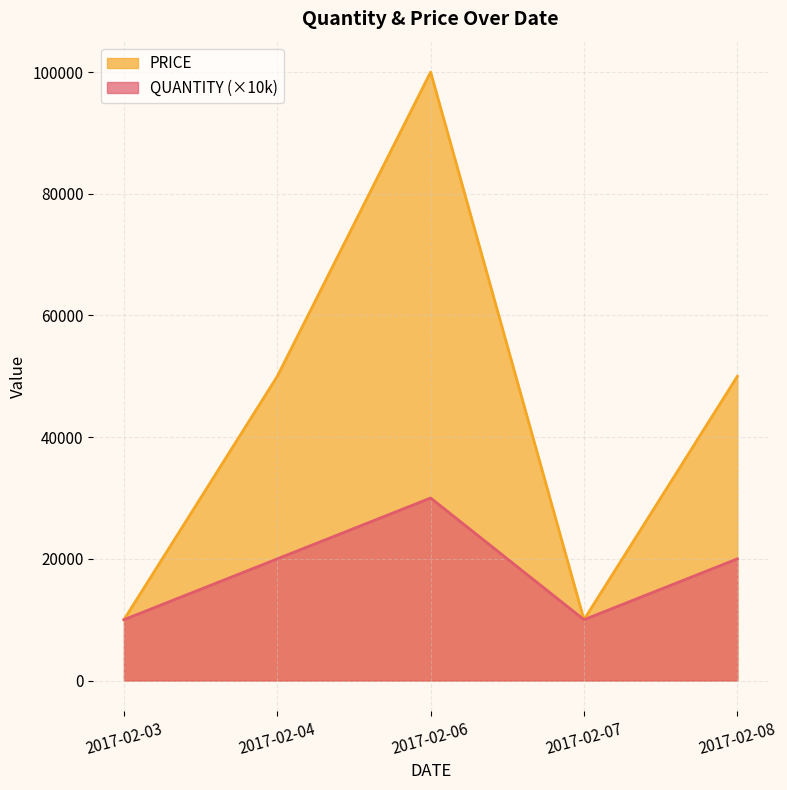

Reading left to right, what are all the values shown in this chart?

QUANTITY: 10000	20000	30000	10000	20000
PRICE: 10000	50000	100000	10000	50000